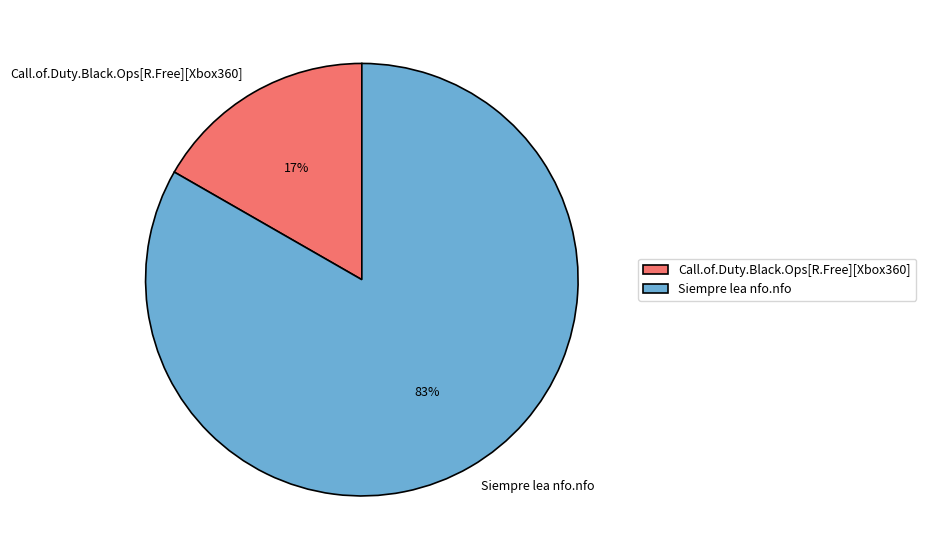

Does Siempre lea nfo.nfo account for over 50% of the chart?

Yes